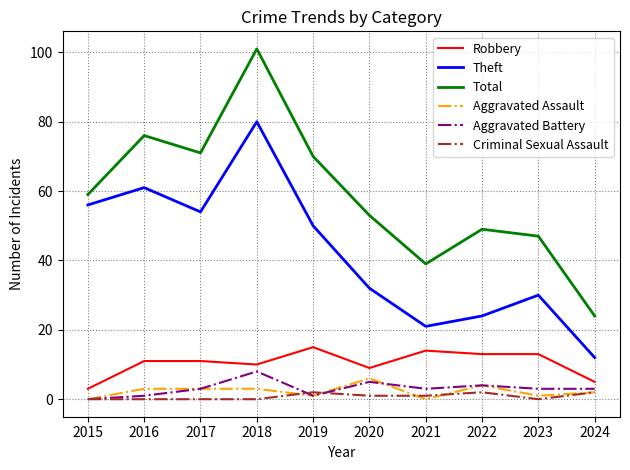

The Robbery series shows 7 at 2019. True or false?

False